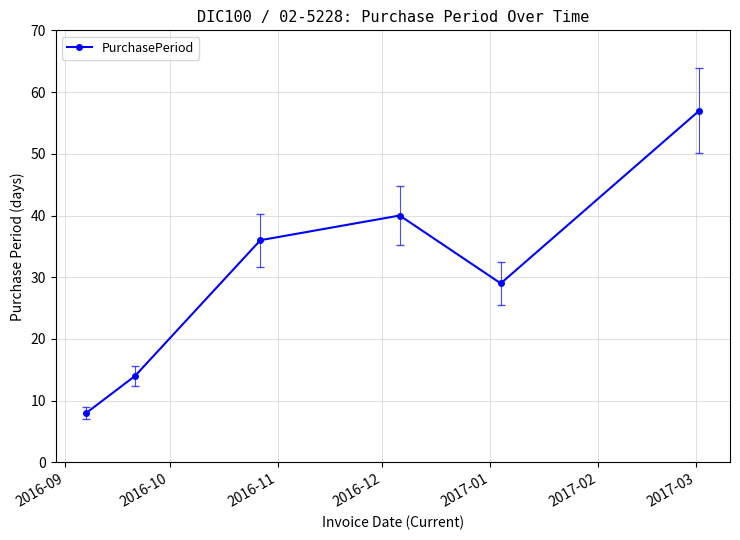

What is the smallest value displayed?

8